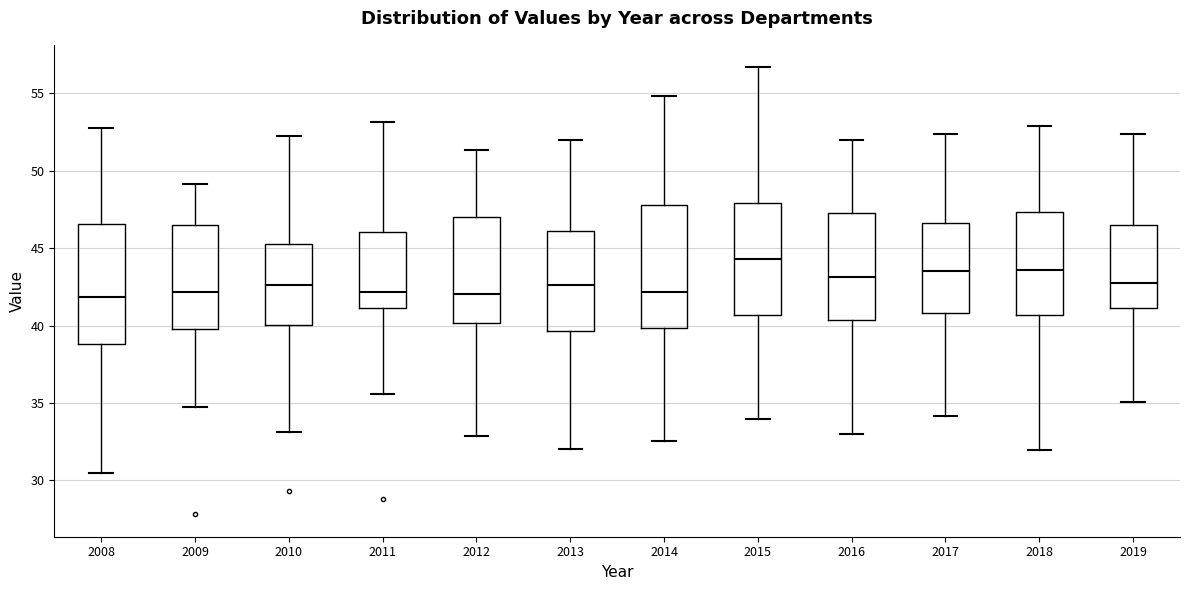

Which box's median line is the highest?

2015